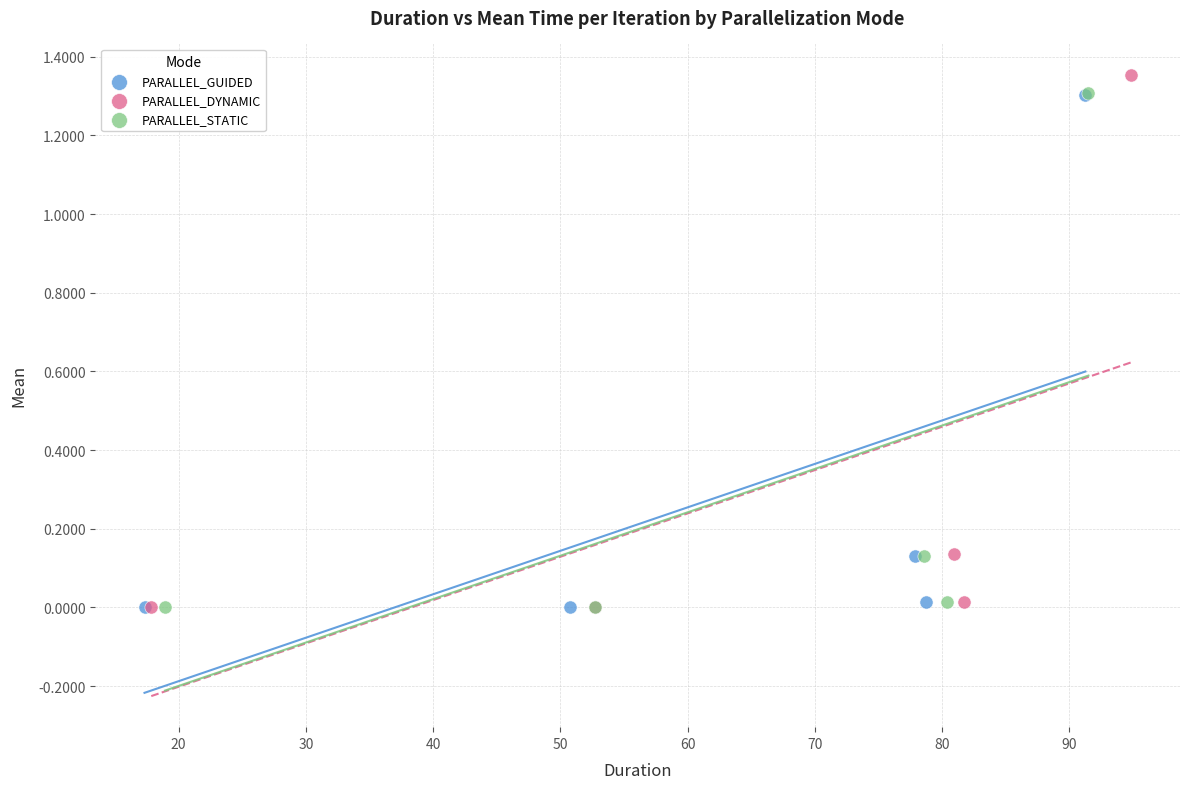

What are all the series names shown in the legend?

PARALLEL_GUIDED, PARALLEL_DYNAMIC, PARALLEL_STATIC